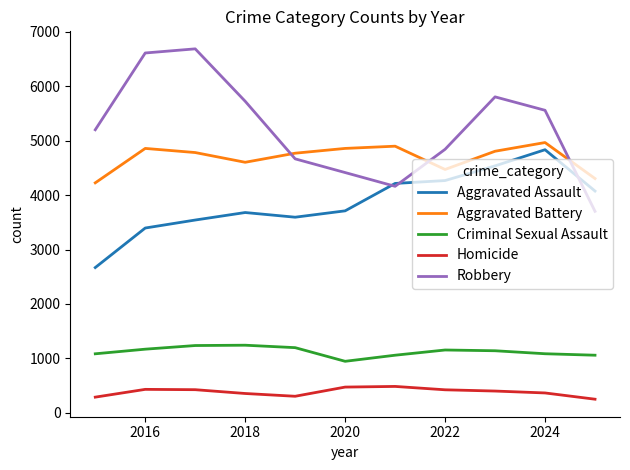

What is the maximum value shown in the chart?

6690